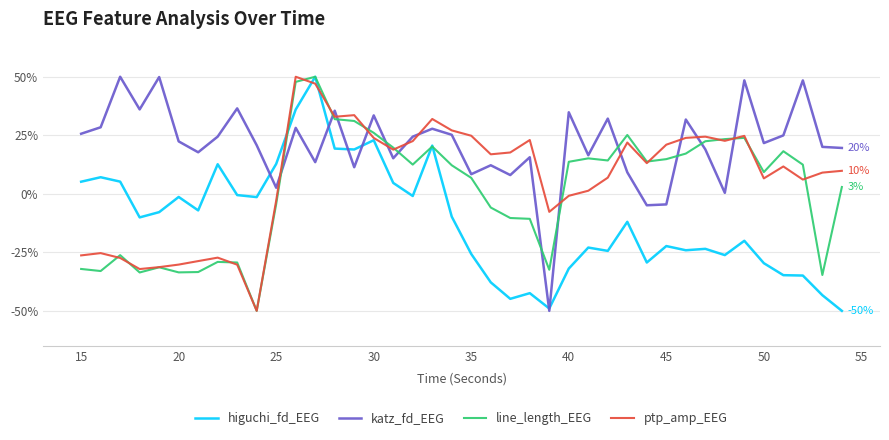

What are all the series names shown in the legend?

higuchi_fd_EEG, katz_fd_EEG, line_length_EEG, ptp_amp_EEG